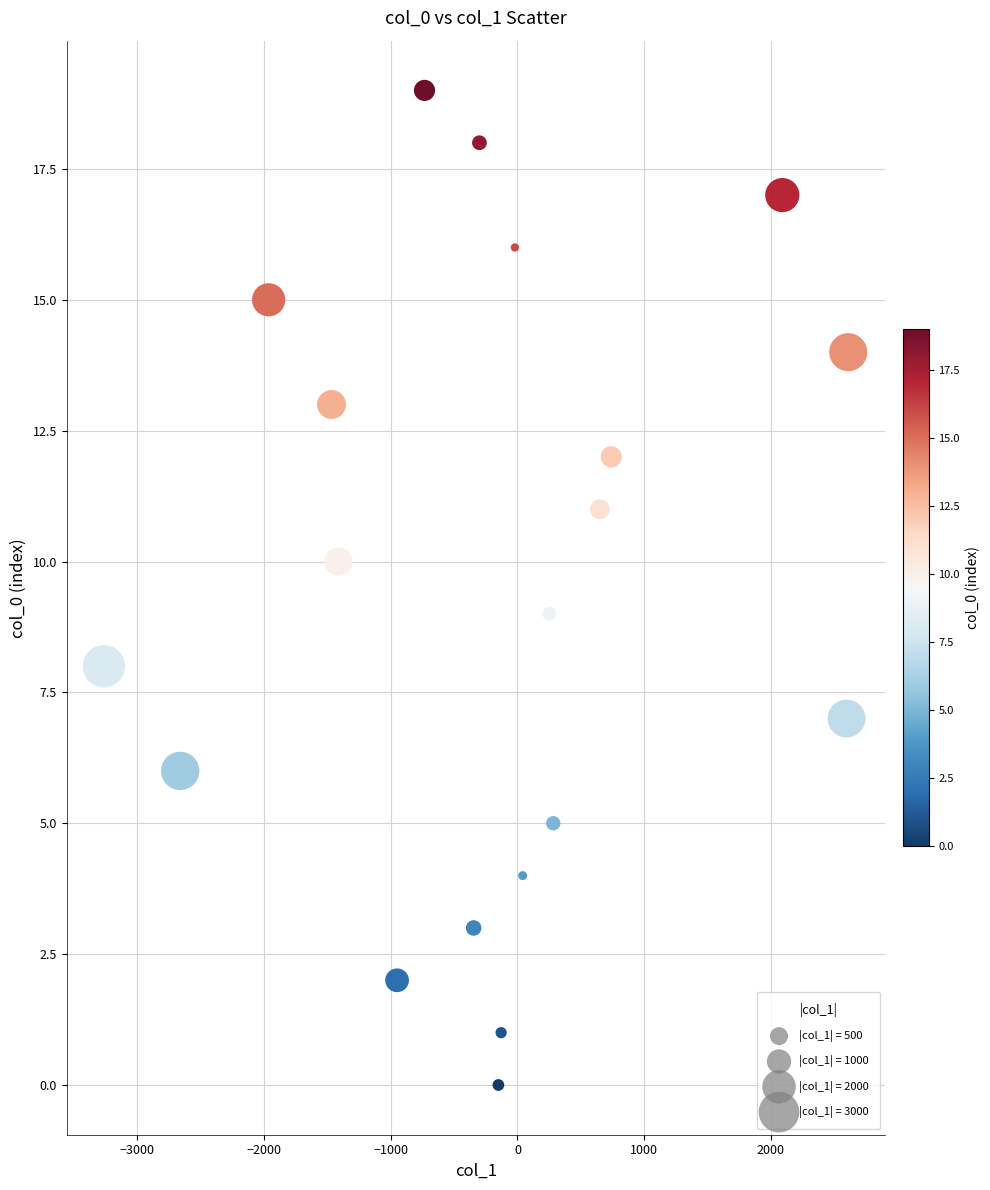

What is the range of Y values (max minus min)?

19